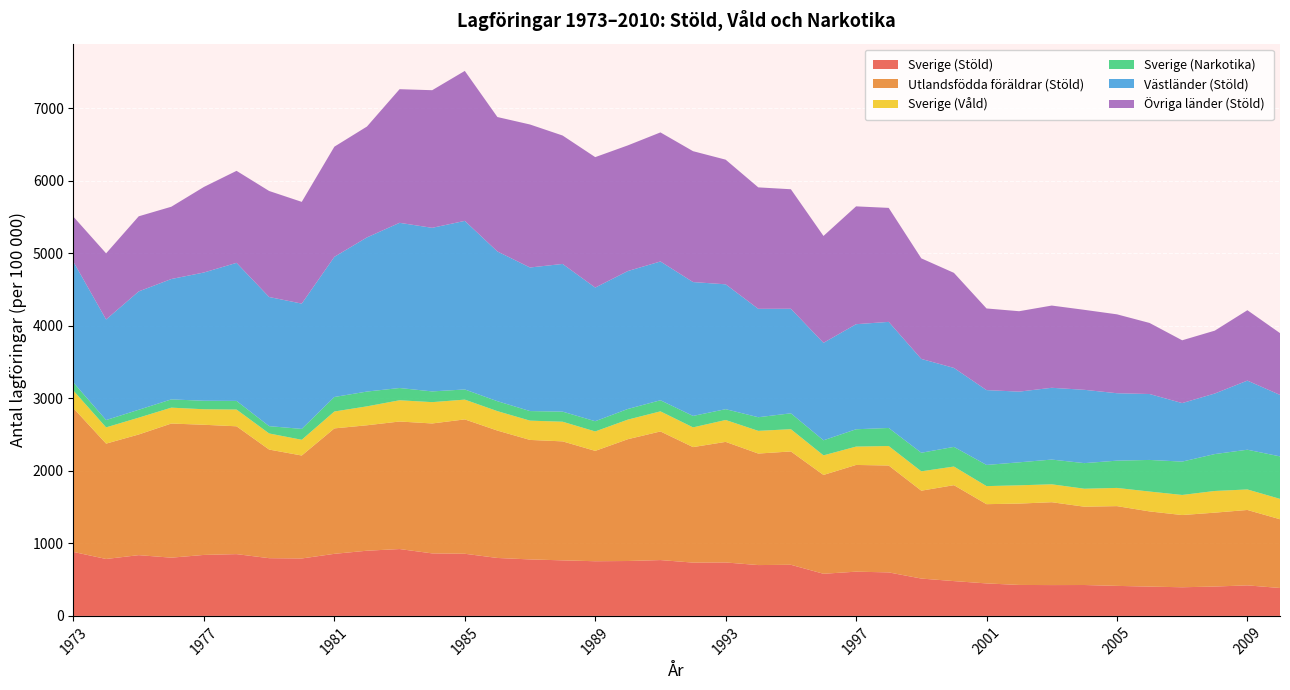

Reading left to right, what are all the values shown in this chart?

Sverige (Stöld): 1973=882	1974=785	1975=838	1976=803	1977=841	1978=852	1979=796	1980=792	1981=856	1982=899	1983=922	1984=862	1985=857	1986=799	1987=779	1988=766	1989=754	1990=757	1991=770	1992=735	1993=737	1994=701	1995=705	1996=581	1997=610	1998=600	1999=515	2000=480	2001=448	2002=427	2003=425	2004=426	2005=414	2006=404	2007=395	2008=405	2009=421	2010=385
Utlandsfödda föräldrar (Stöld): 1973=1982	1974=1591	1975=1664	1976=1850	1977=1795	1978=1763	1979=1498	1980=1420	1981=1730	1982=1730	1983=1759	1984=1792	1985=1853	1986=1757	1987=1648	1988=1641	1989=1522	1990=1680	1991=1774	1992=1593	1993=1663	1994=1538	1995=1563	1996=1363	1997=1472	1998=1474	1999=1212	2000=1323	2001=1093	2002=1122	2003=1143	2004=1080	2005=1100	2006=1037	2007=996	2008=1019	2009=1040	2010=948
Sverige (Våld): 1973=242	1974=224	1975=232	1976=219	1977=214	1978=231	1979=222	1980=217	1981=233	1982=261	1983=293	1984=294	1985=273	1986=268	1987=266	1988=271	1989=268	1990=270	1991=277	1992=272	1993=302	1994=313	1995=307	1996=270	1997=253	1998=269	1999=267	2000=257	2001=249	2002=252	2003=247	2004=248	2005=251	2006=274	2007=277	2008=299	2009=283	2010=281
Sverige (Narkotika): 1973=111	1974=101	1975=109	1976=114	1977=117	1978=119	1979=101	1980=150	1981=200	1982=204	1983=169	1984=148	1985=140	1986=137	1987=132	1988=139	1989=141	1990=147	1991=153	1992=158	1993=149	1994=188	1995=219	1996=208	1997=239	1998=249	1999=256	2000=271	2001=292	2002=317	2003=341	2004=353	2005=376	2006=436	2007=460	2008=509	2009=548	2010=586
Västländer (Stöld): 1973=1665	1974=1387	1975=1632	1976=1660	1977=1769	1978=1904	1979=1781	1980=1728	1981=1933	1982=2126	1983=2278	1984=2256	1985=2325	1986=2065	1987=1980	1988=2037	1989=1843	1990=1902	1991=1914	1992=1846	1993=1722	1994=1495	1995=1442	1996=1344	1997=1449	1998=1463	1999=1294	2000=1089	2001=1032	2002=975	2003=990	2004=1011	2005=930	2006=909	2007=807	2008=835	2009=953	2010=848
Övriga länder (Stöld): 1973=622	1974=912	1975=1036	1976=997	1977=1180	1978=1269	1979=1462	1980=1403	1981=1519	1982=1529	1983=1843	1984=1898	1985=2068	1986=1854	1987=1972	1988=1771	1989=1799	1990=1733	1991=1780	1992=1805	1993=1719	1994=1675	1995=1648	1996=1474	1997=1625	1998=1572	1999=1387	2000=1311	2001=1126	2002=1109	2003=1134	2004=1103	2005=1088	2006=980	2007=866	2008=867	2009=971	2010=852